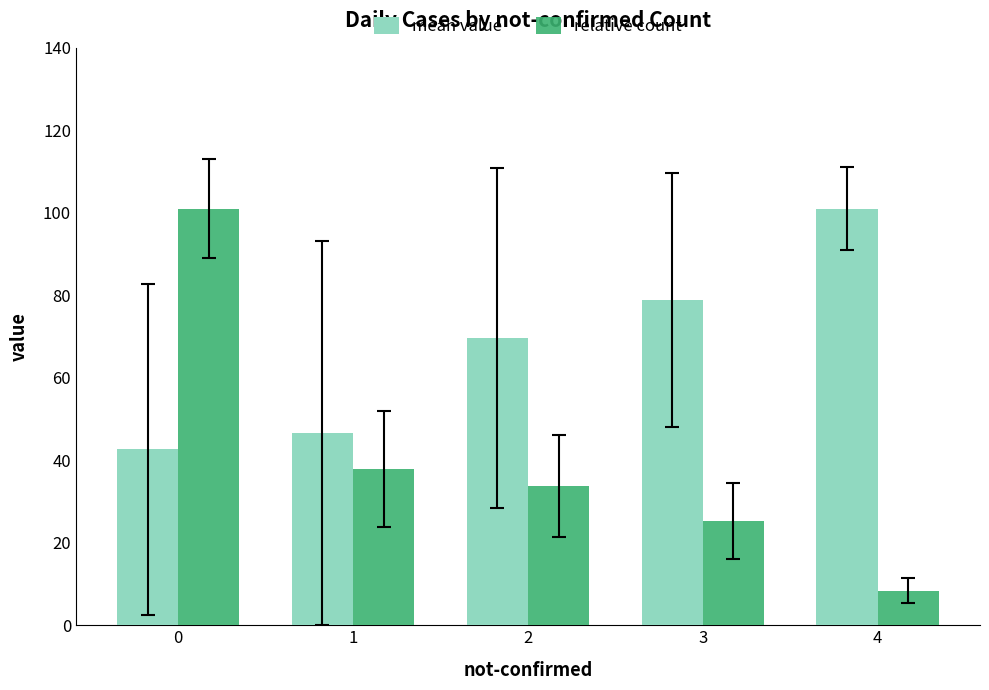

The mean value series shows 111.9 at 2. True or false?

False